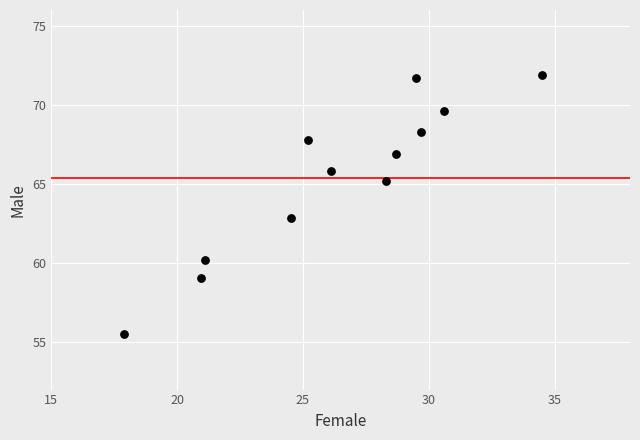

What is the range of Y values (max minus min)?

16.4